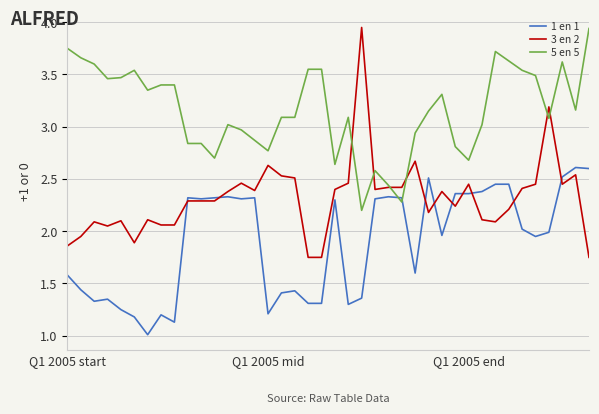

Which series has the largest range (max minus min)?

3 en 2